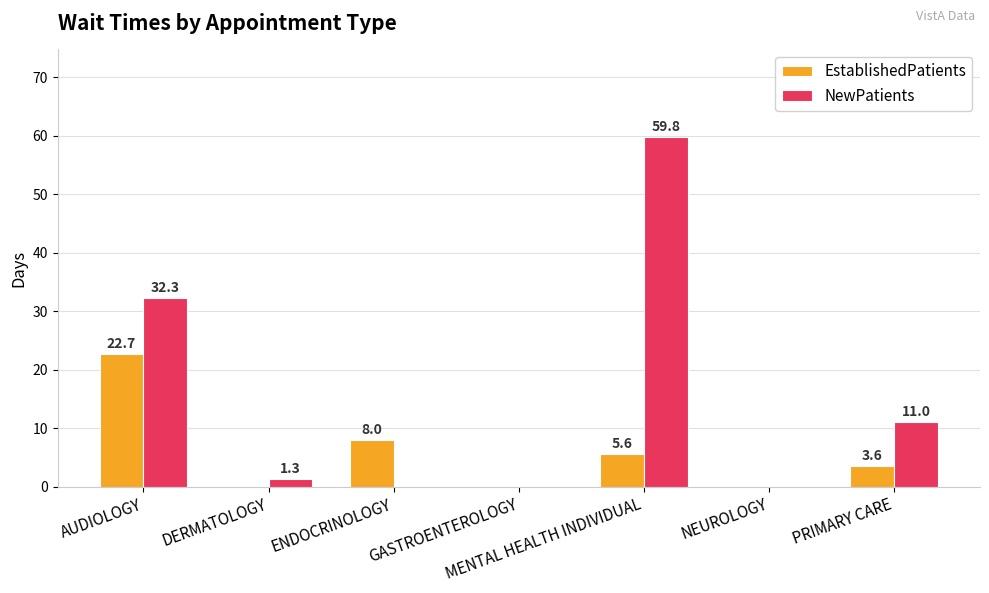

What is the sum of all EstablishedPatients values?

39.9